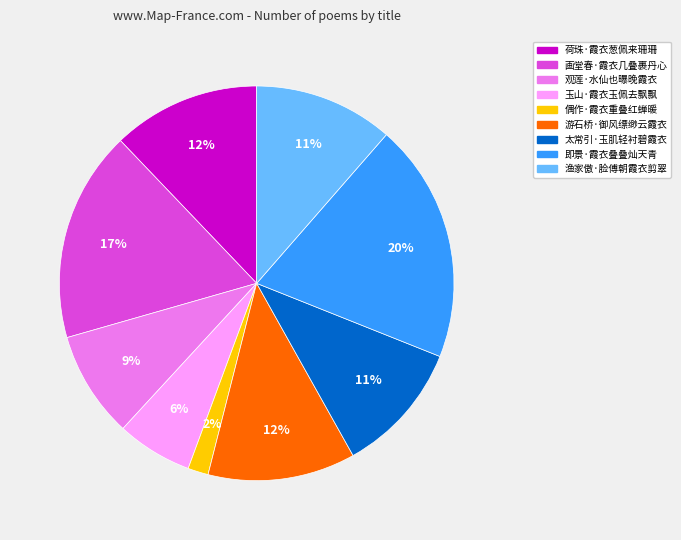

Count the number of slices in the pie.

9